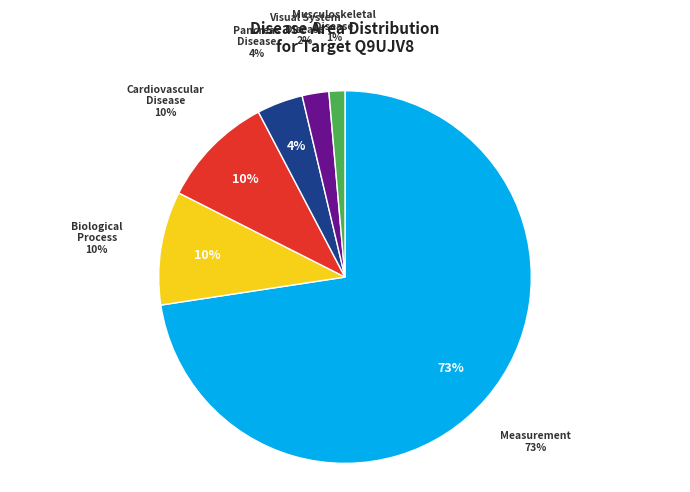

Which category has the smallest portion of the pie?

musculoskeletal or connective tissue disease